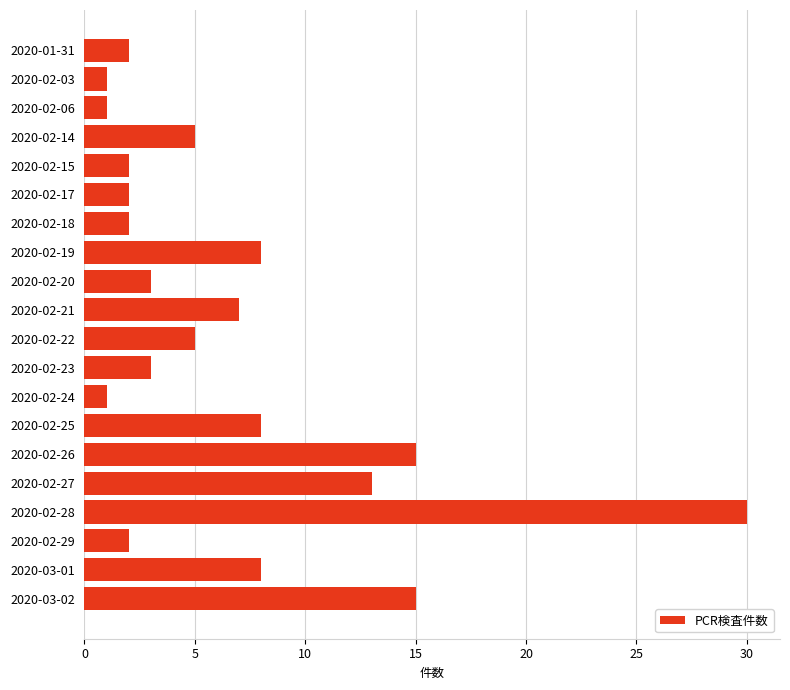

The chart shows a value of 13 at 2020-02-27. True or false?

True